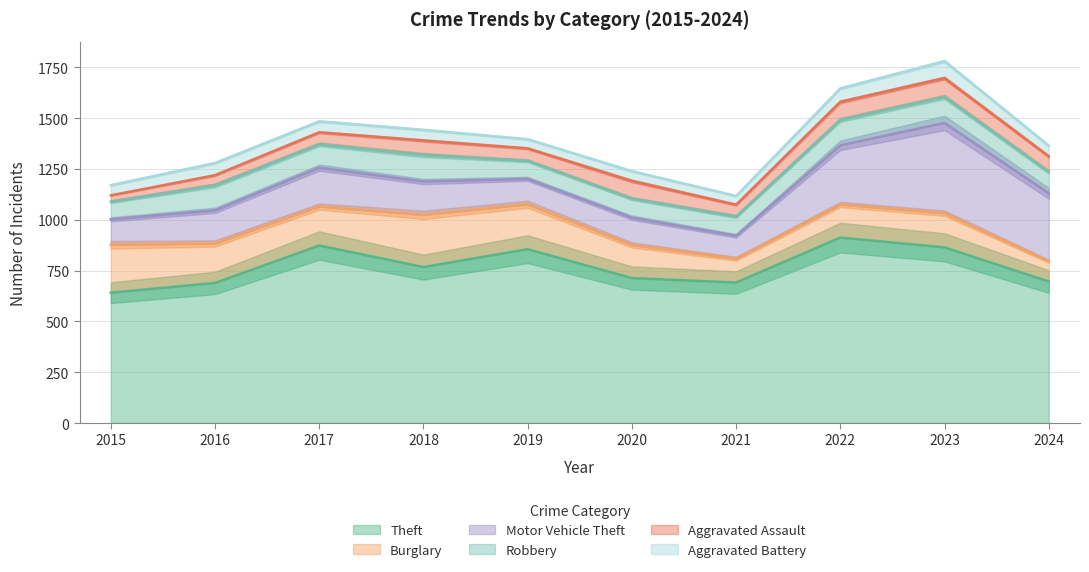

True or false: Robbery and Theft cross at least once.

False